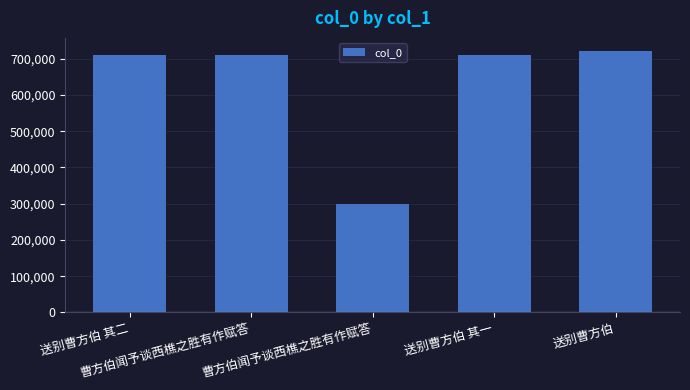

At which label is the value closest to 510574?

曹方伯闻予谈西樵之胜有作赋答